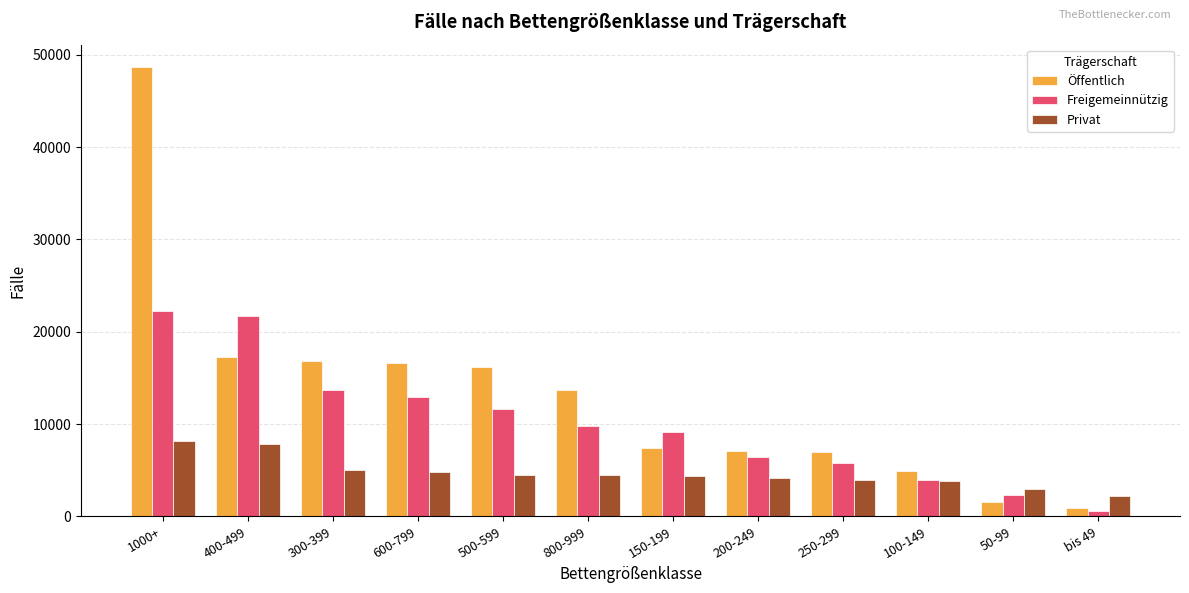

How many bars are there in each group?

3